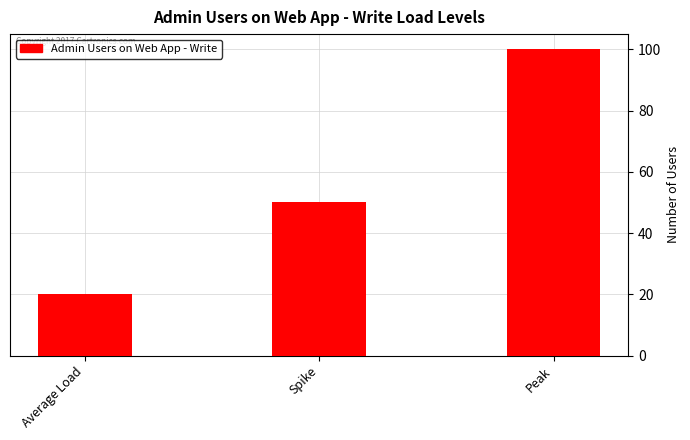

What is the difference between the maximum and minimum values?

80